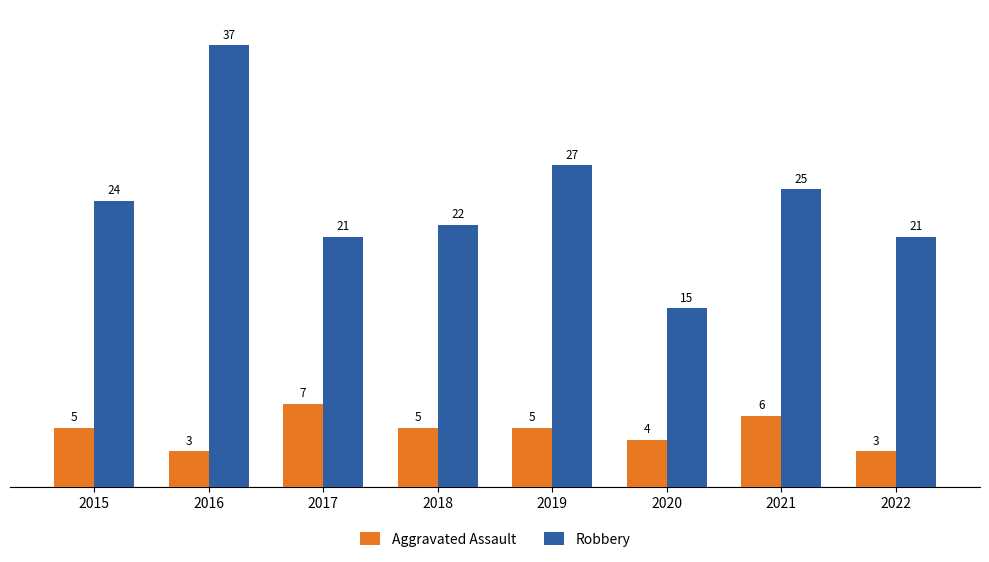

At how many categories does at least one series exceed 9?

8